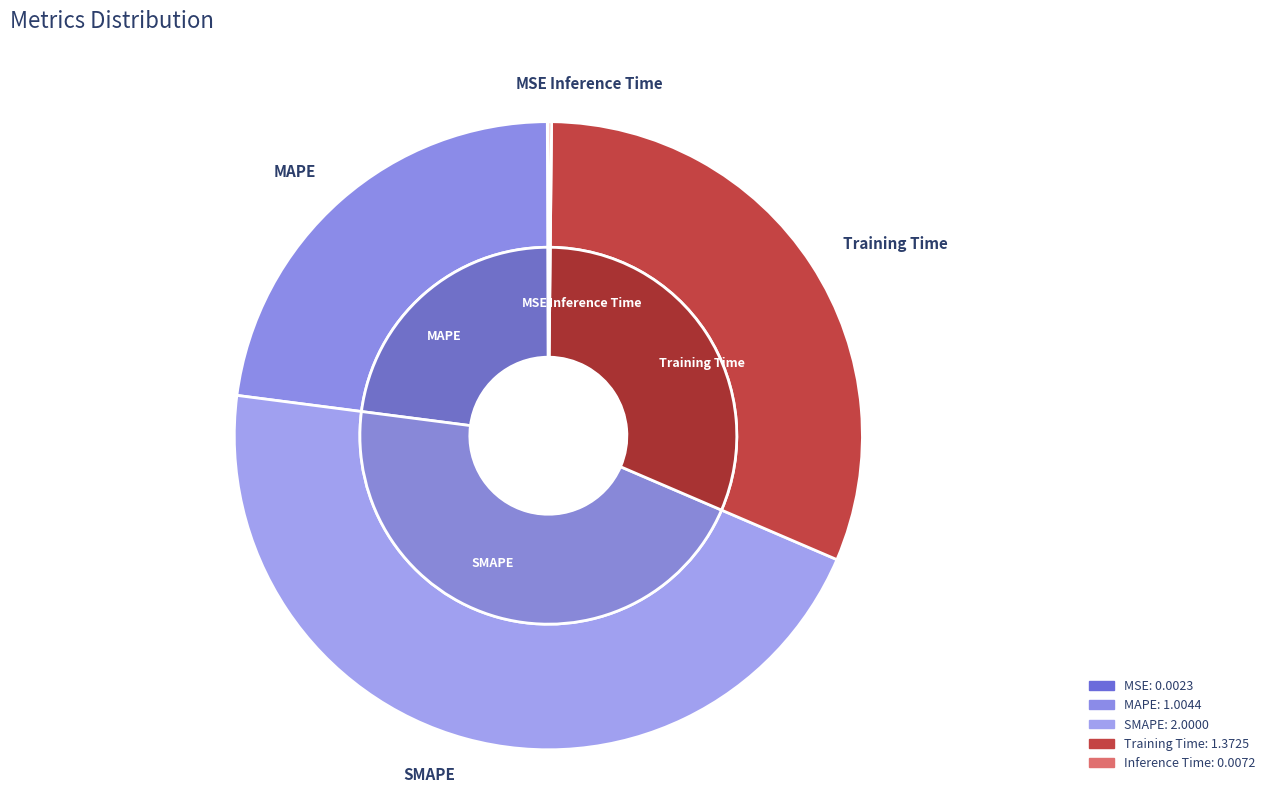

The MSE slice represents 0% of the pie. True or false?

True